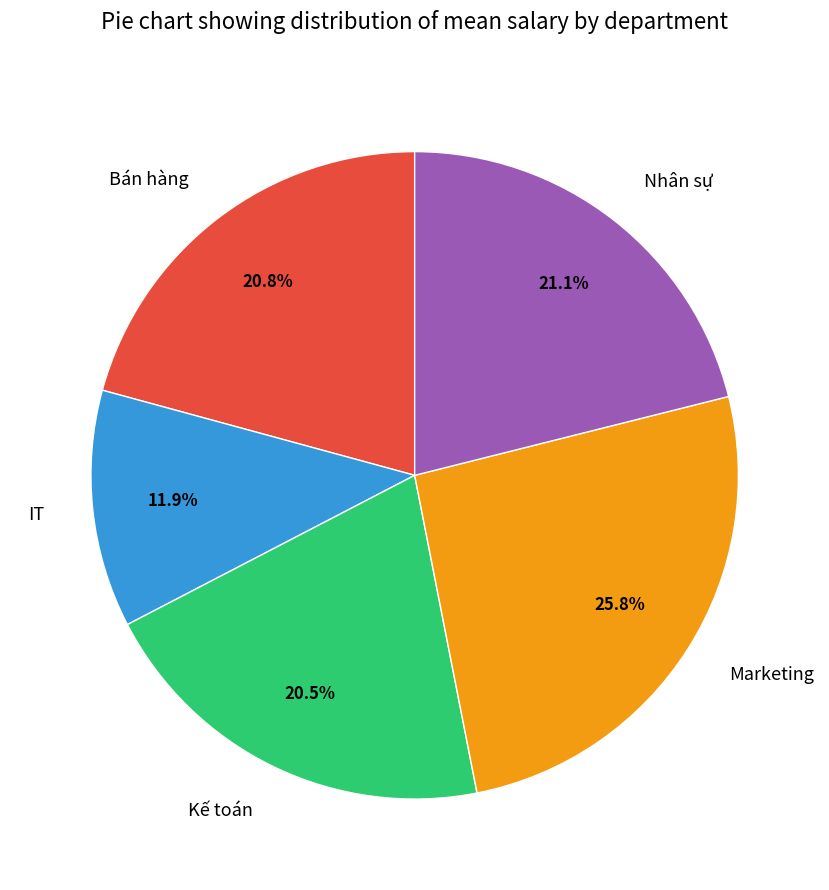

Combined, do Kế toán and Nhân sự account for over 50%?

No